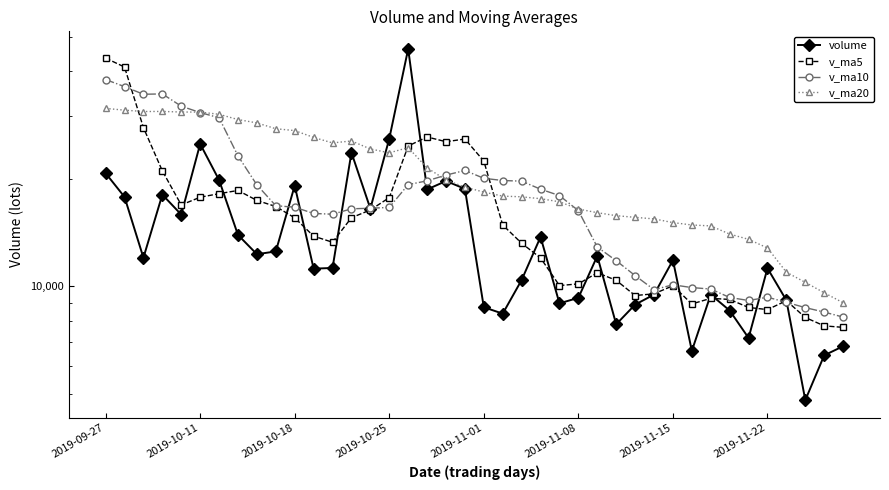

What is the spread (max minus min) of values at 29?

5964.0